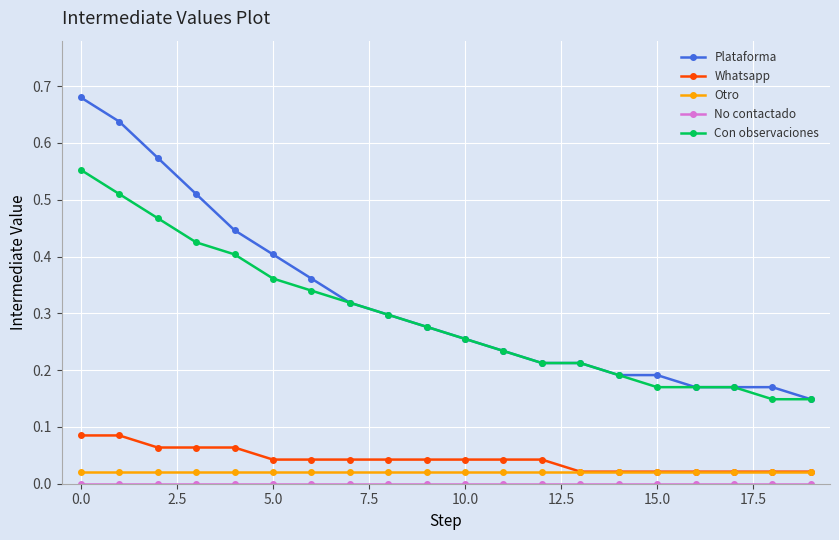

Which series has the largest range (max minus min)?

Plataforma